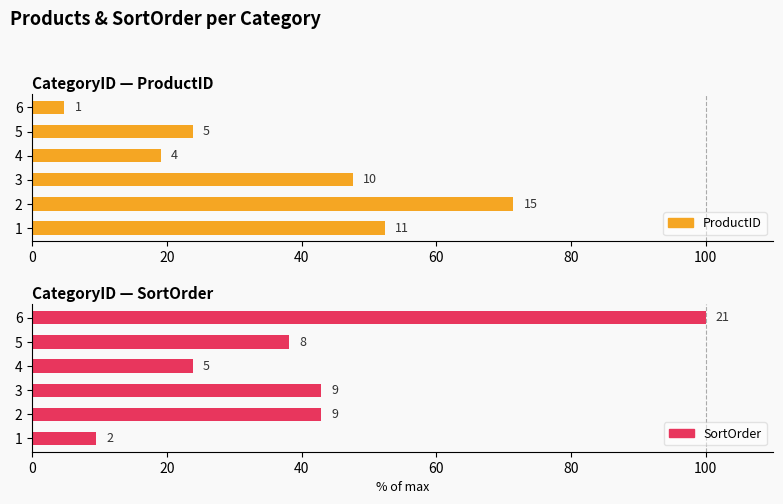

How many categories are shown in the chart?

6